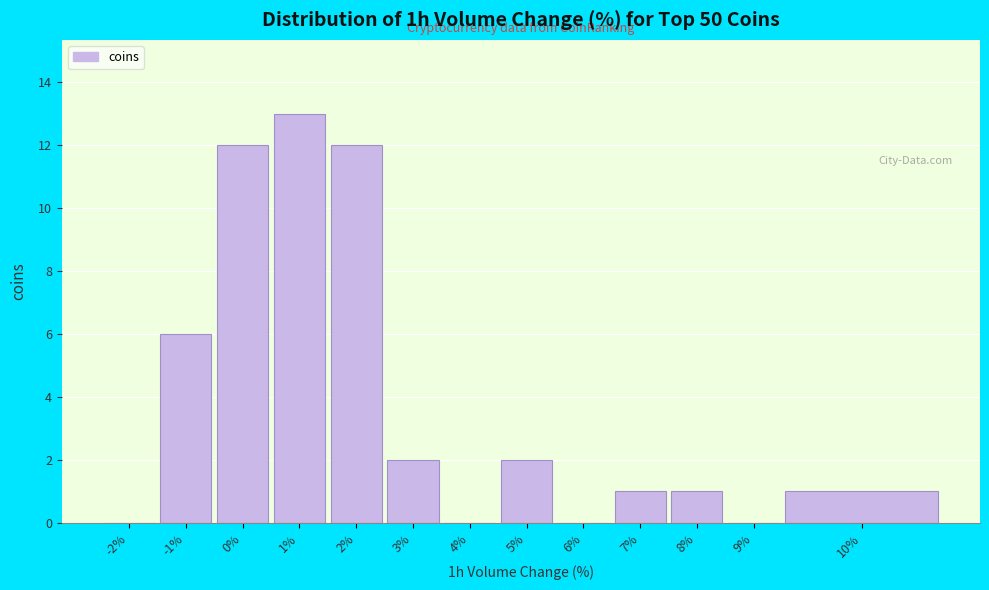

Reading left to right, transcribe all the data shown in this chart.

-2%=0	-1%=6	0%=12	1%=13	2%=12	3%=2	4%=0	5%=2	6%=0	7%=1	8%=1	9%=0	10%=1